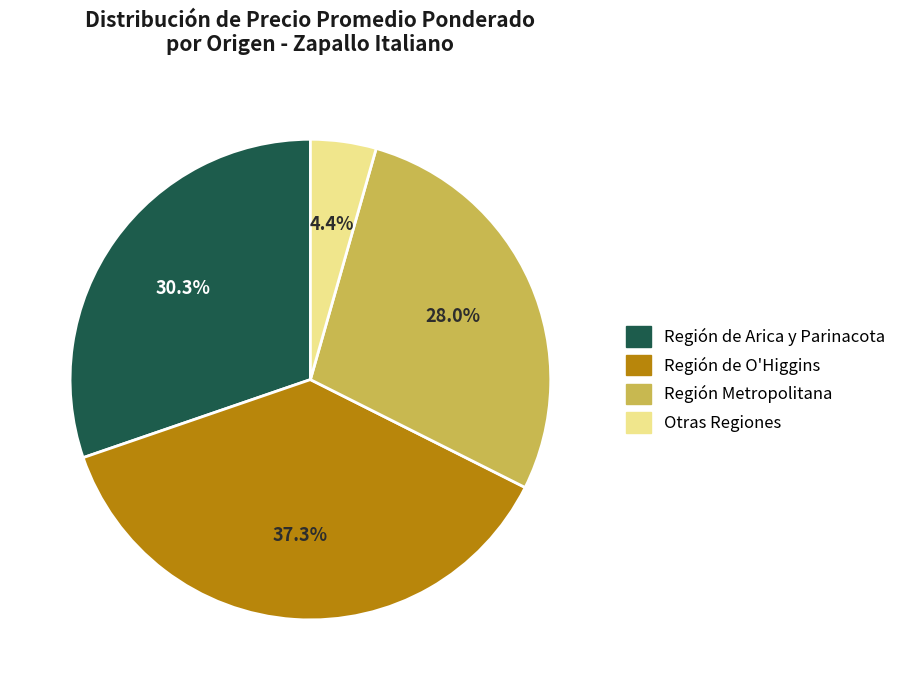

To the nearest percent, what is the average slice percentage?

25%